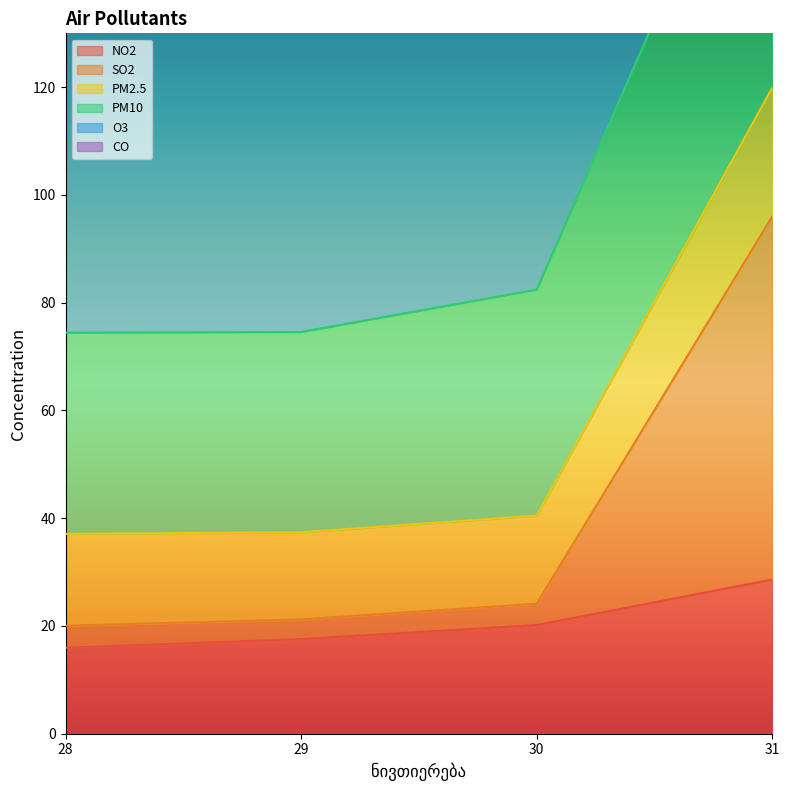

What is the average value of the PM10 series?

103.5